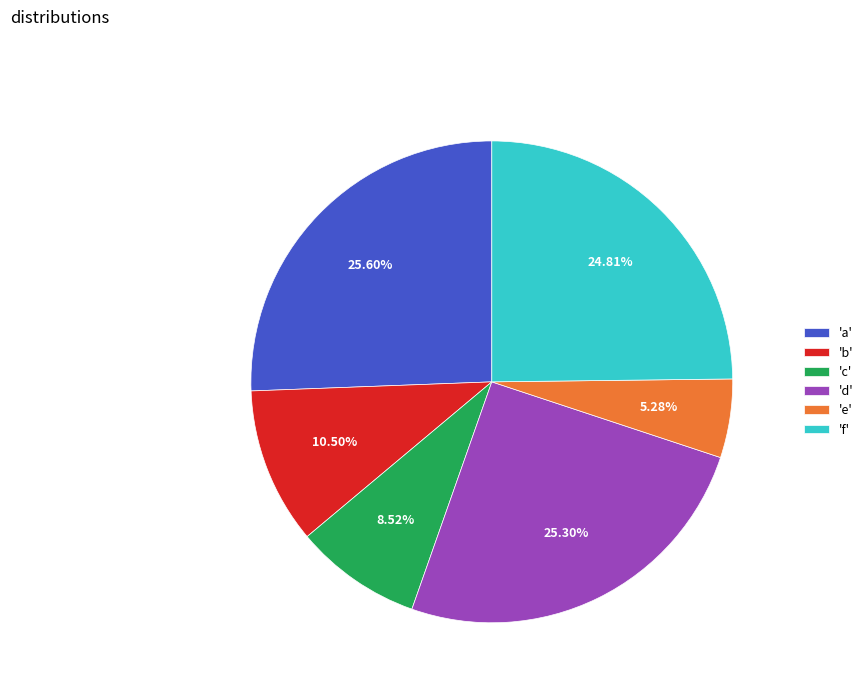

Is the sum of 'a' and 'd' greater than half?

Yes